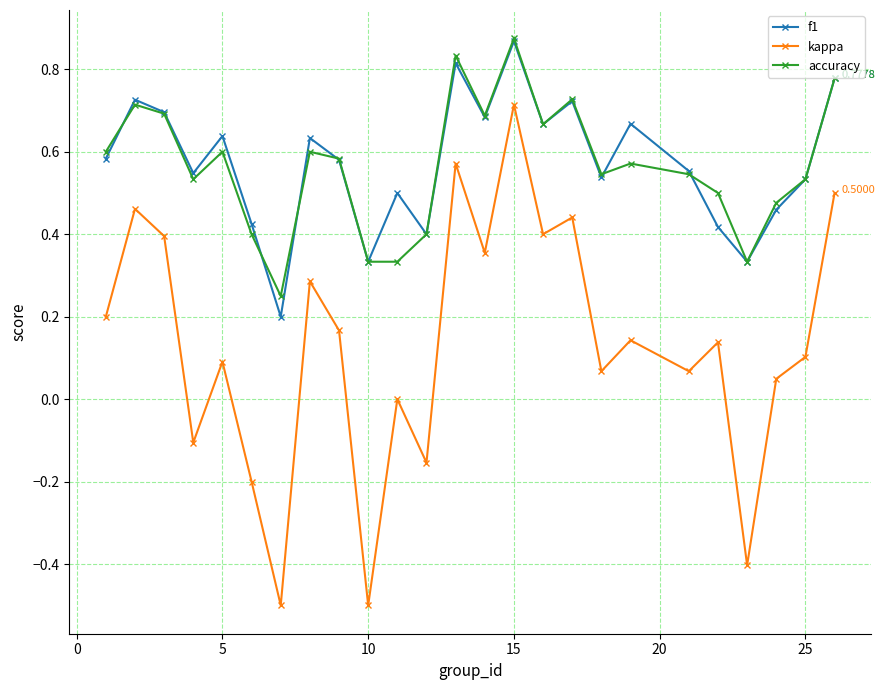

True or false: f1 and kappa cross at least once.

False